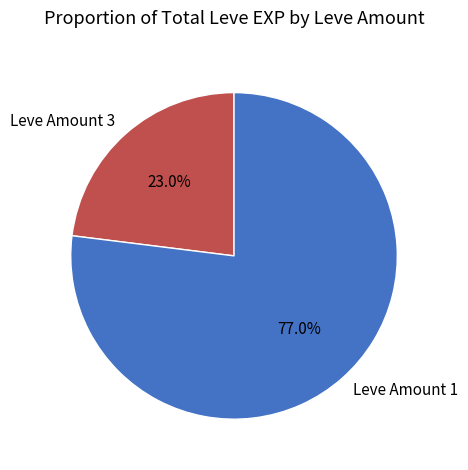

Between Leve Amount 3 and Leve Amount 1, which is larger?

Leve Amount 1